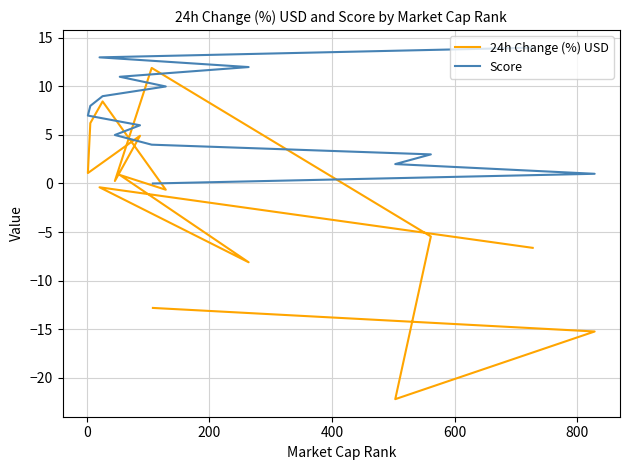

How many values in 24h Change (%) USD are below zero?

8